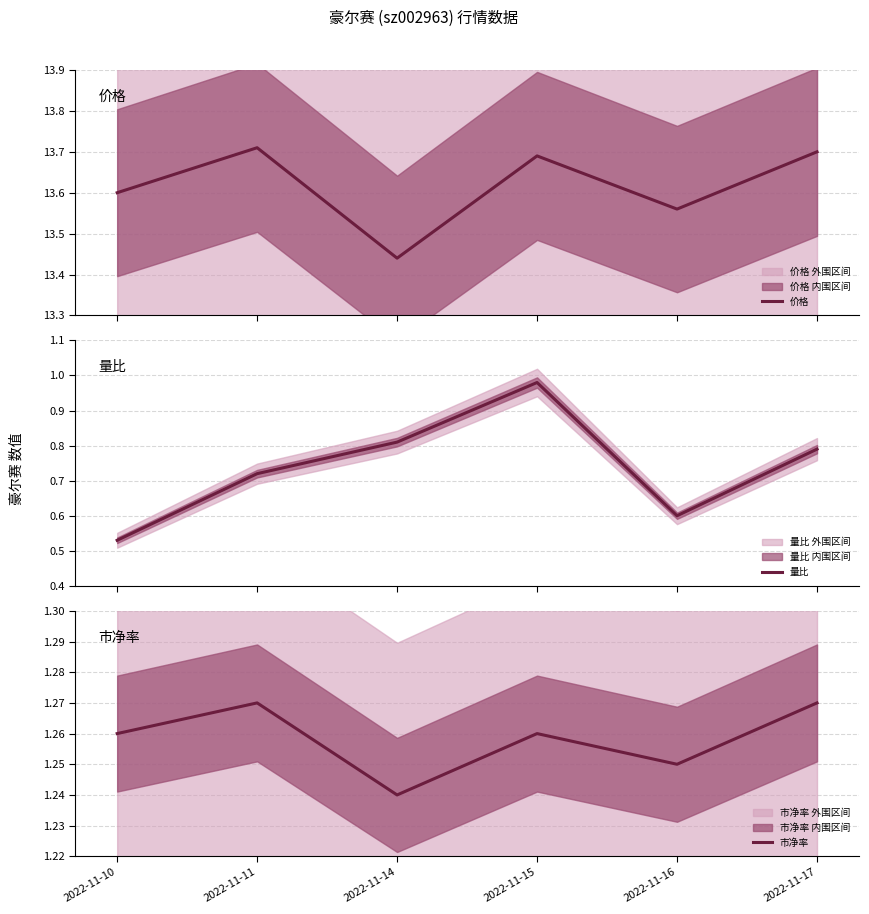

What is the total value across all series at 2022-11-11?

15.7